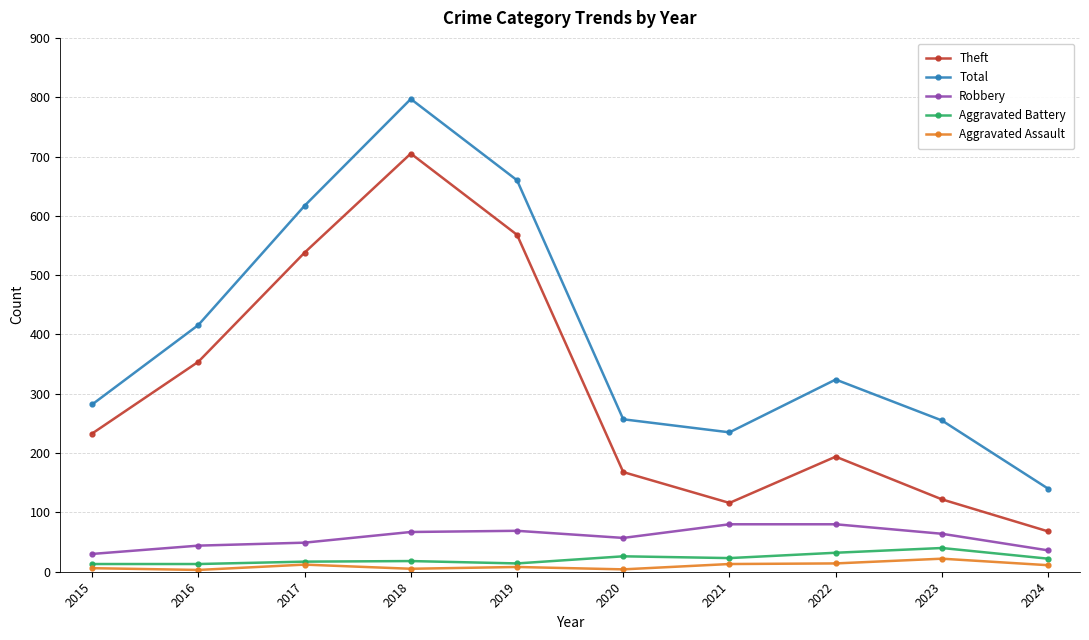

The value of Aggravated Battery at 2024 is 22. True or false?

True